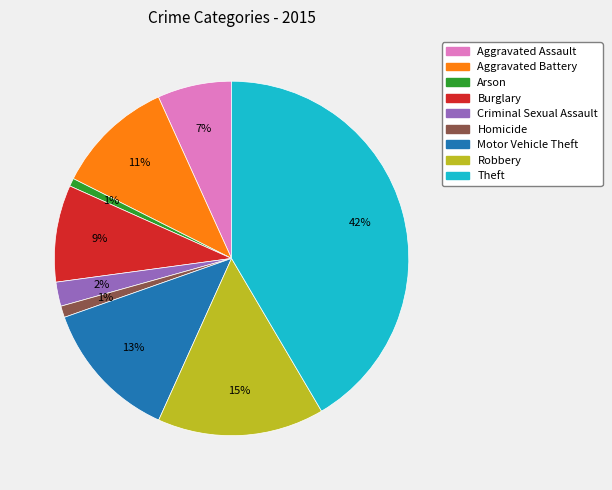

To the nearest percent, what percentage of the pie is Aggravated Assault?

7%